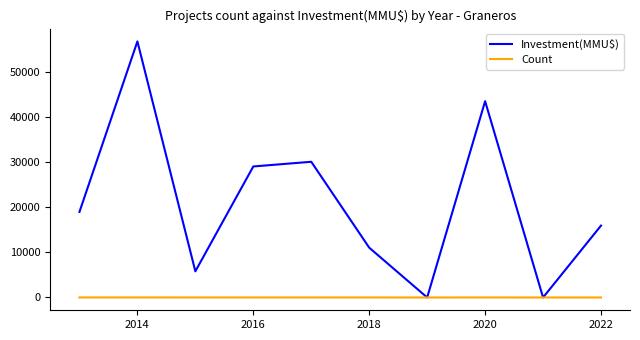

Which series has the largest total across all categories?

Investment(MMU$)